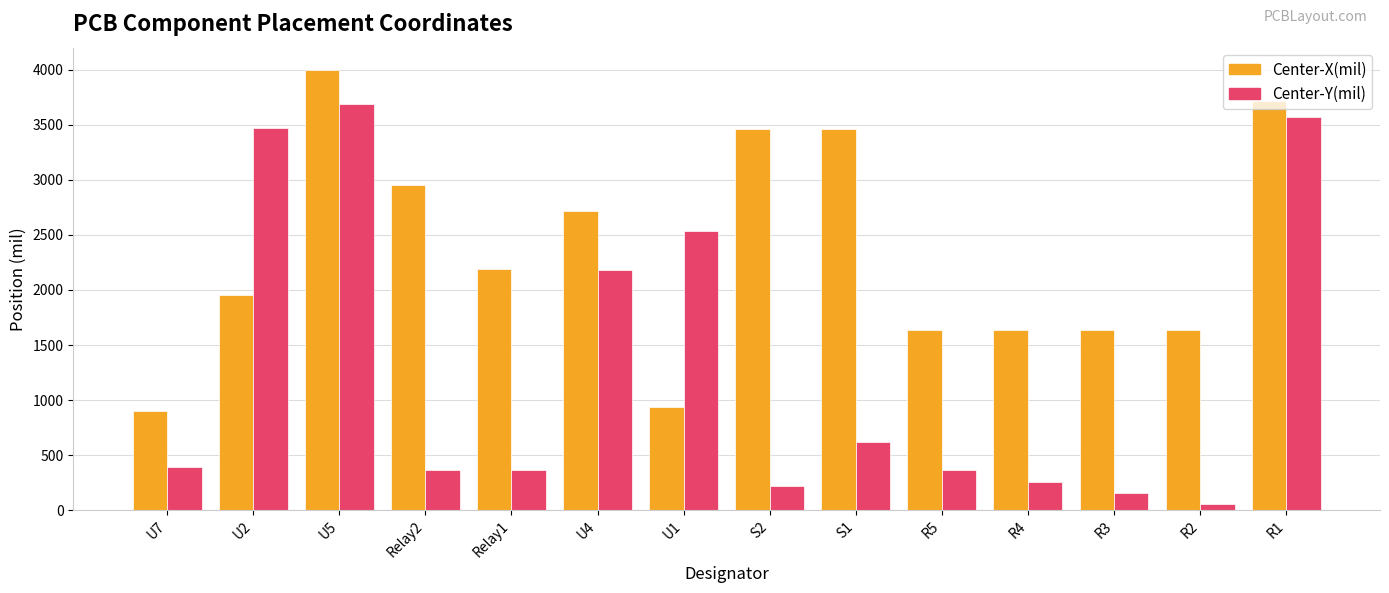

Which category has the lowest value across all series?

R2